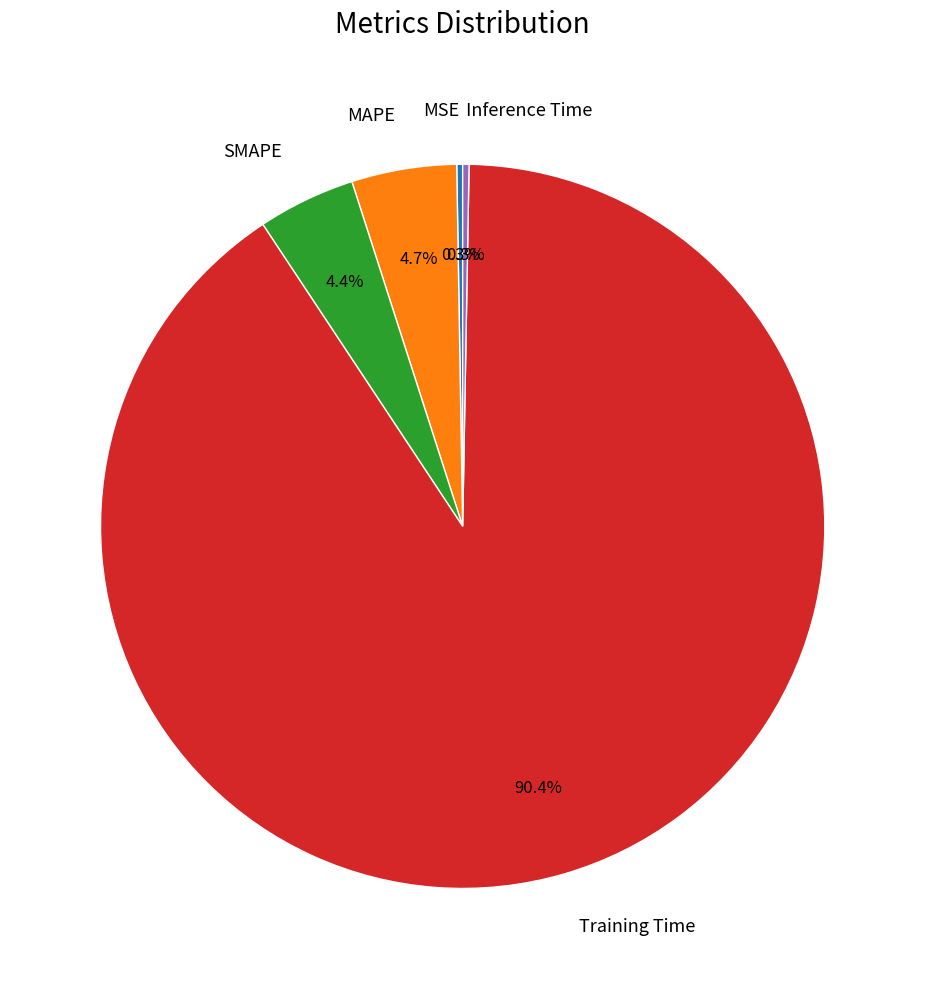

Combined, do MAPE and Training Time account for over 50%?

Yes